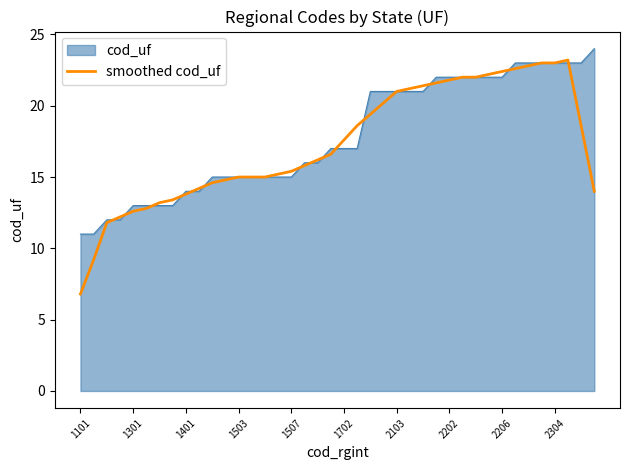

How many lines are shown in the chart?

2